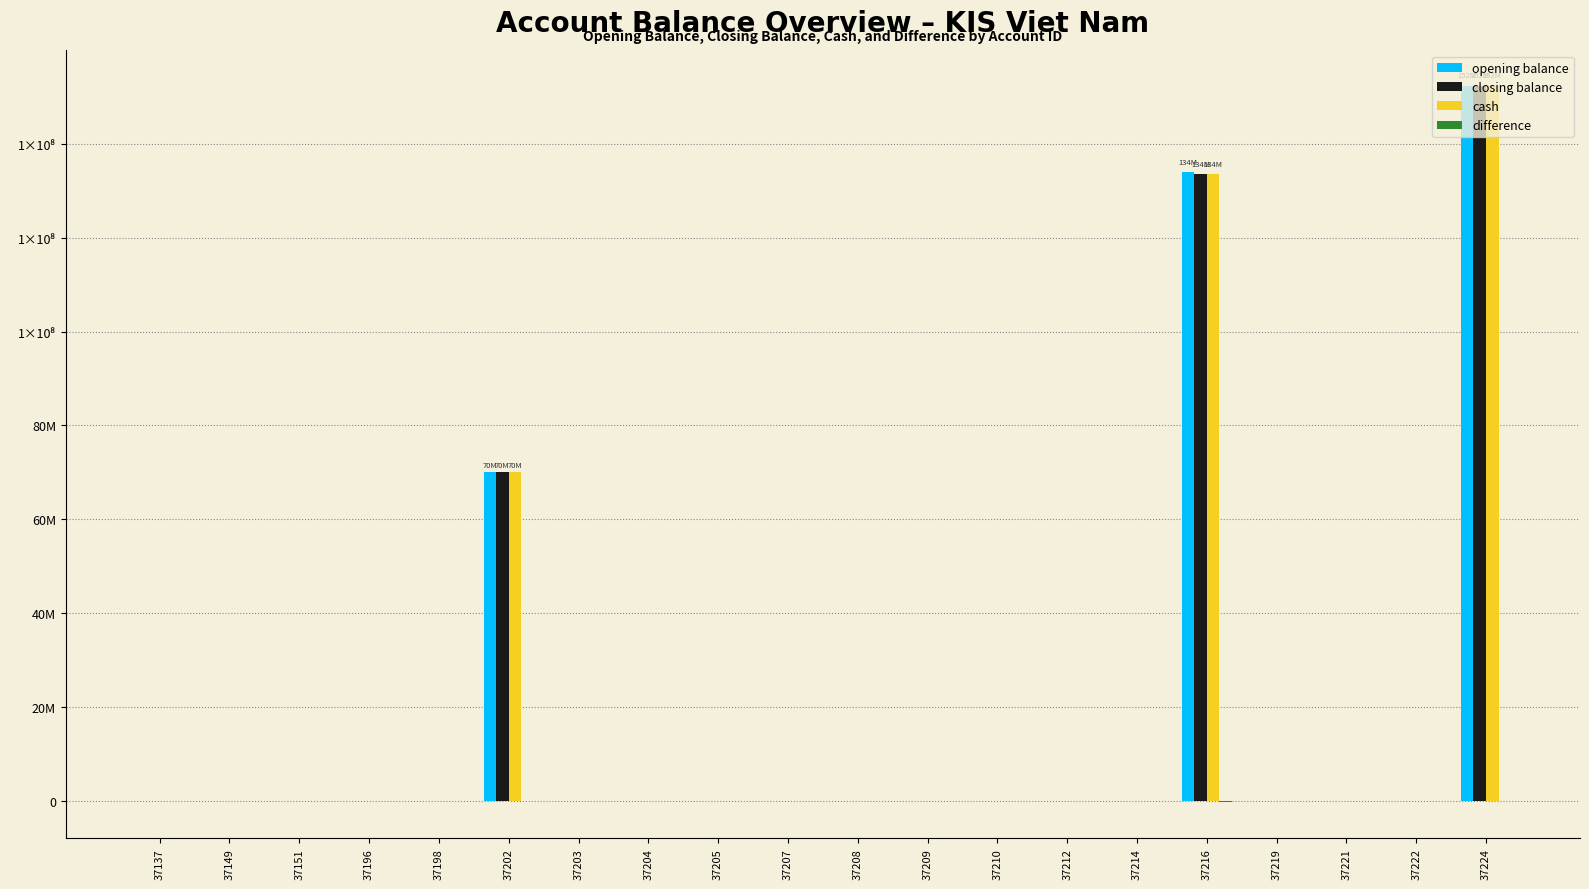

Are the bars horizontal?

No